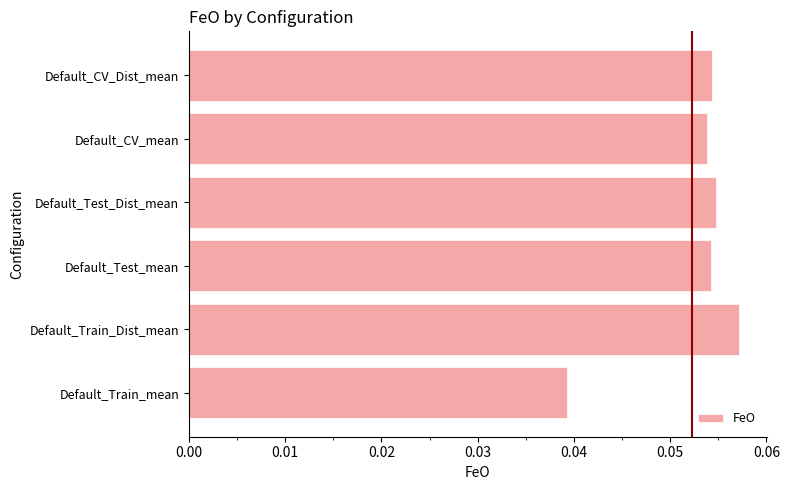

Which label corresponds to the largest value in the chart?

Default_Train_Dist_mean